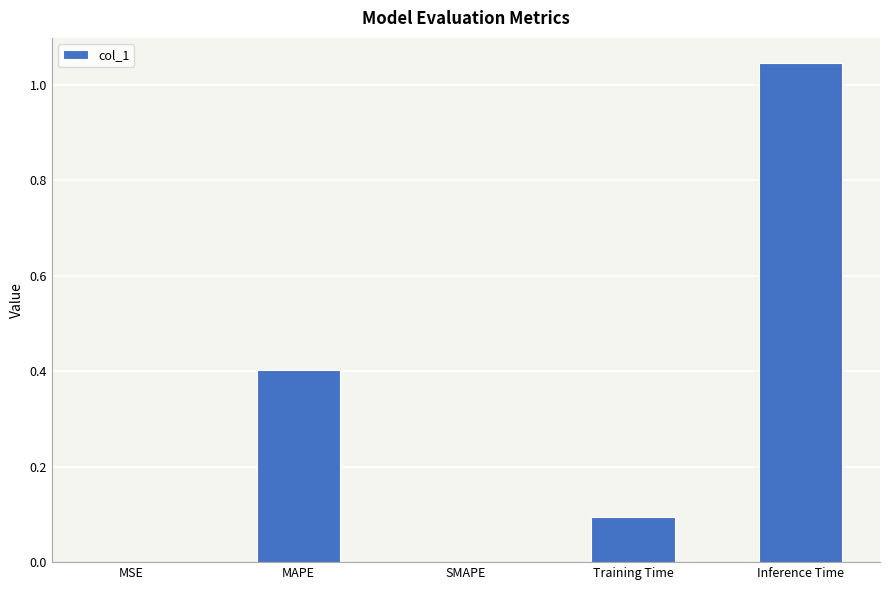

Is it true that the value at SMAPE is -0.6?

False